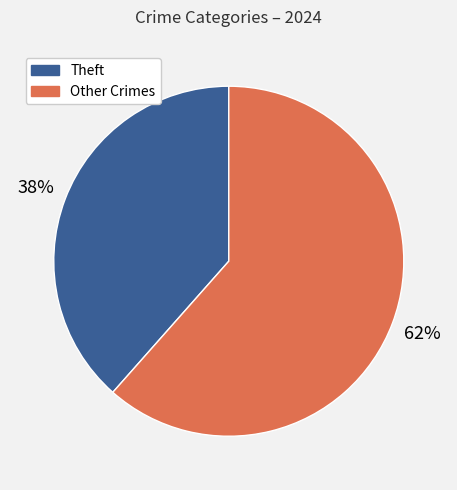

To the nearest percent, what percentage of the pie is Theft?

38%